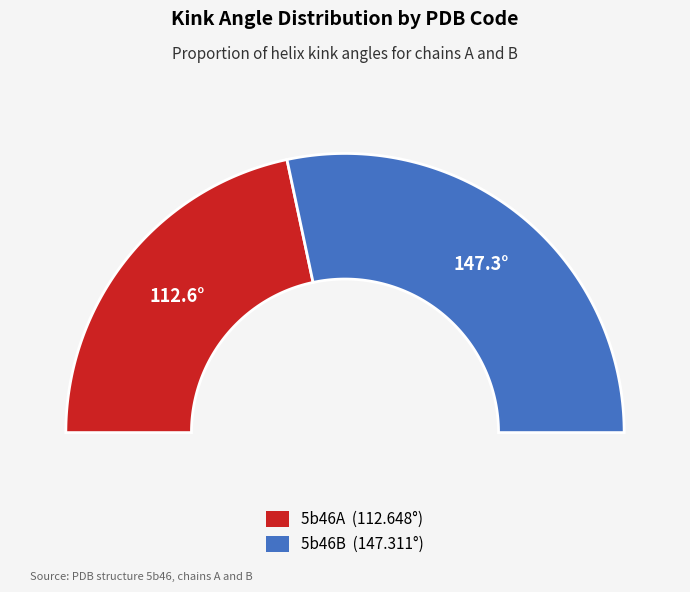

To the nearest percent, what is the average slice percentage?

50%